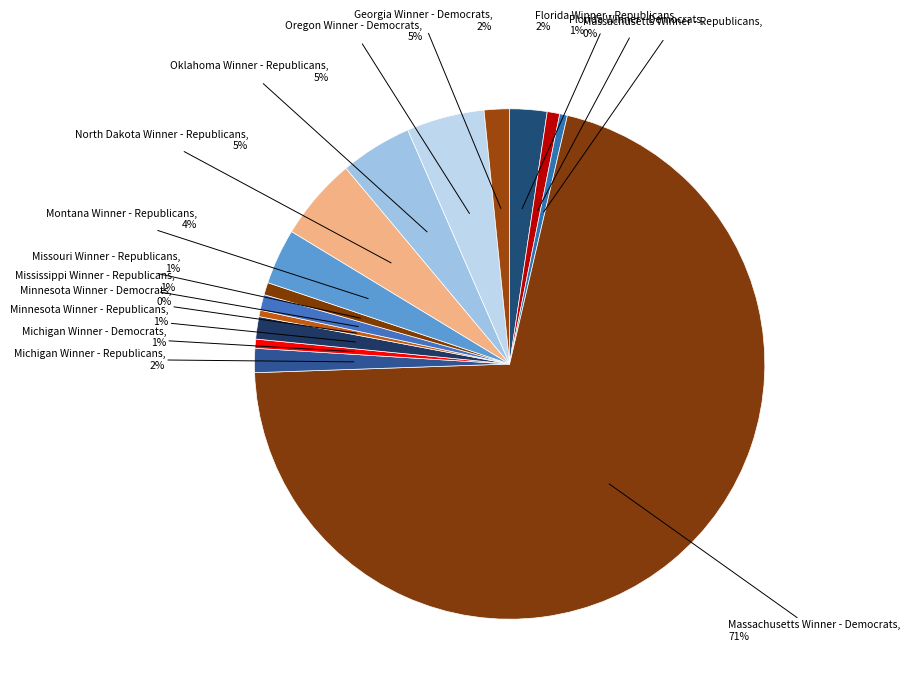

How many segments does this pie chart have?

15